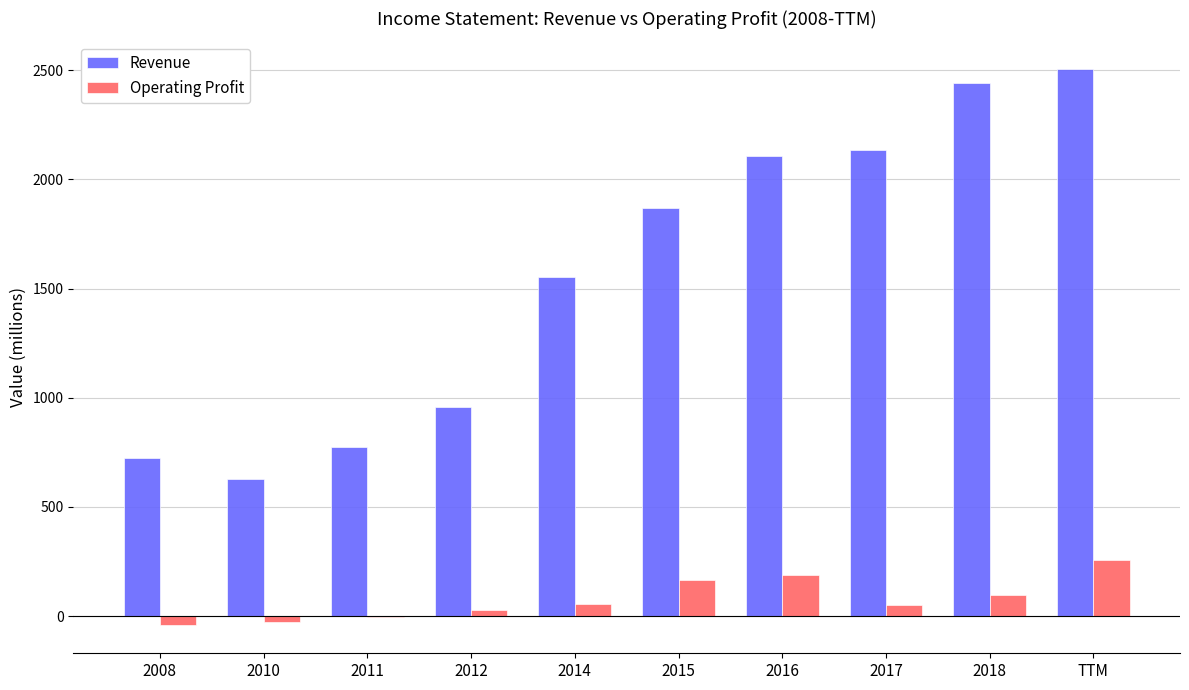

True or false: Revenue has a value of 773 at 2011.

True